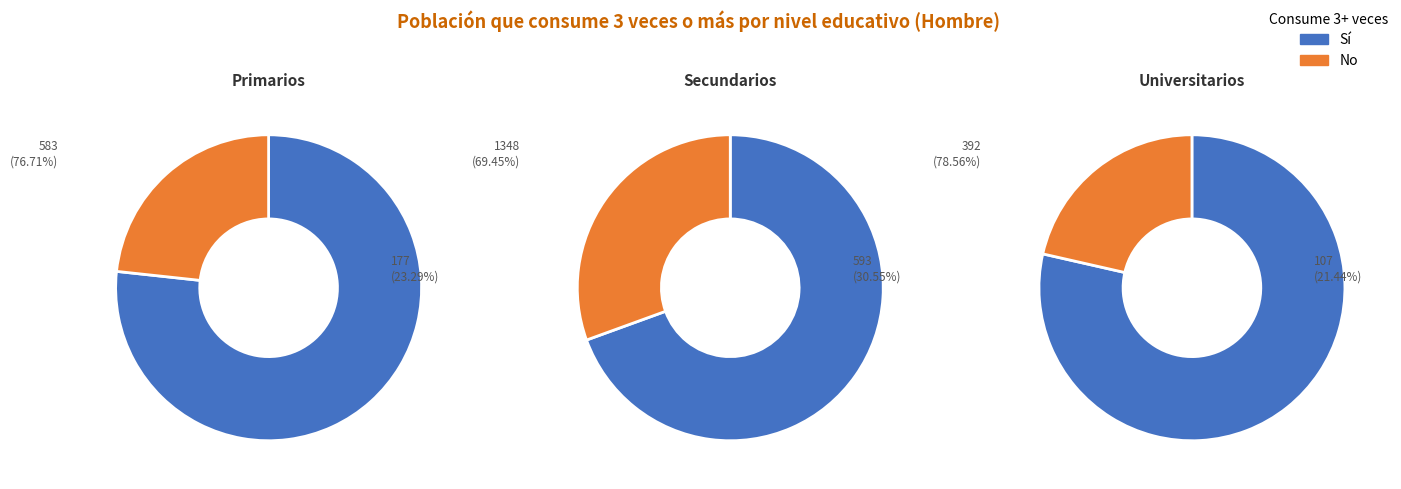

Which category has the smallest portion of the pie?

Universitarios